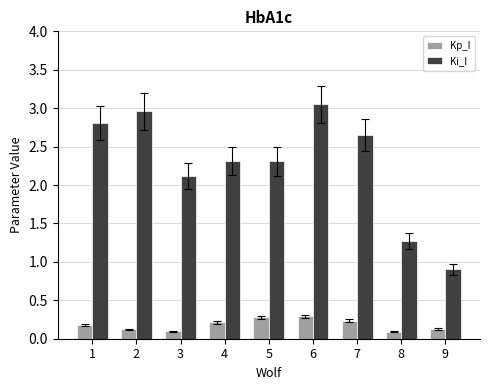

Which series changed the most between 2 and 5?

Ki_I